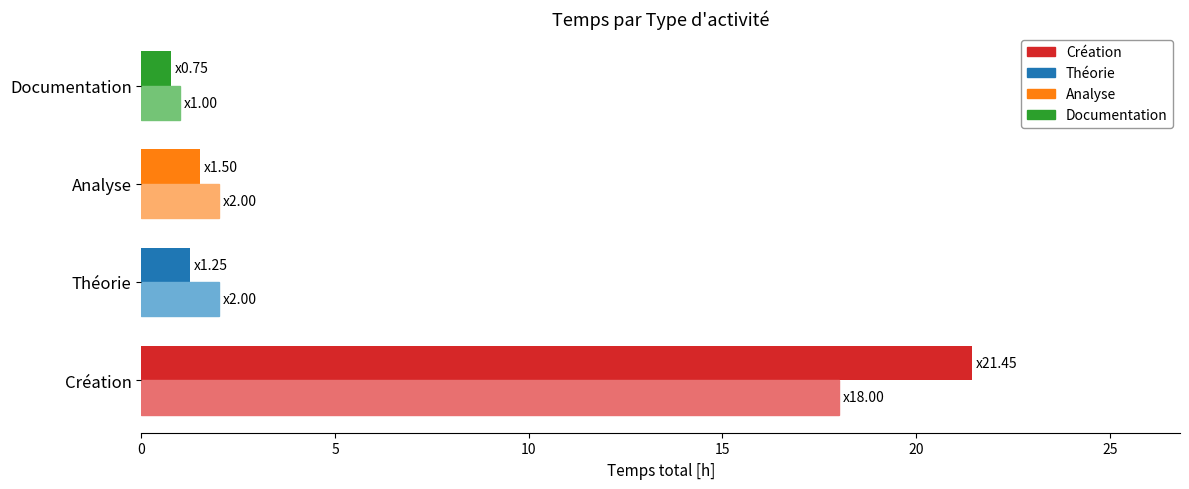

At which category is the sum across all series the highest?

Création